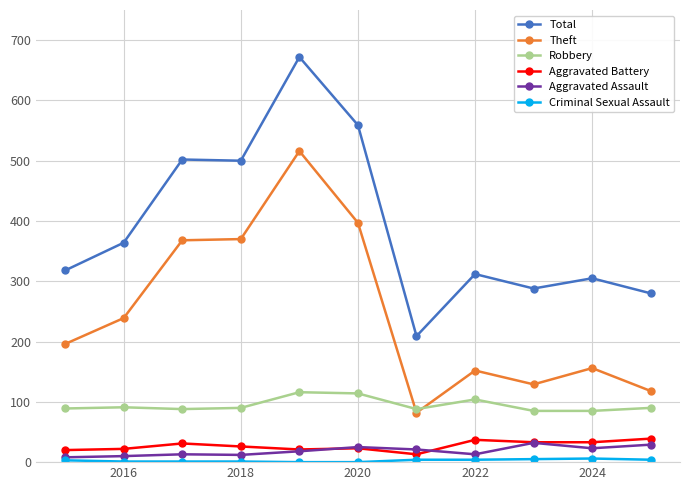

At how many categories does at least one series exceed 585?

1